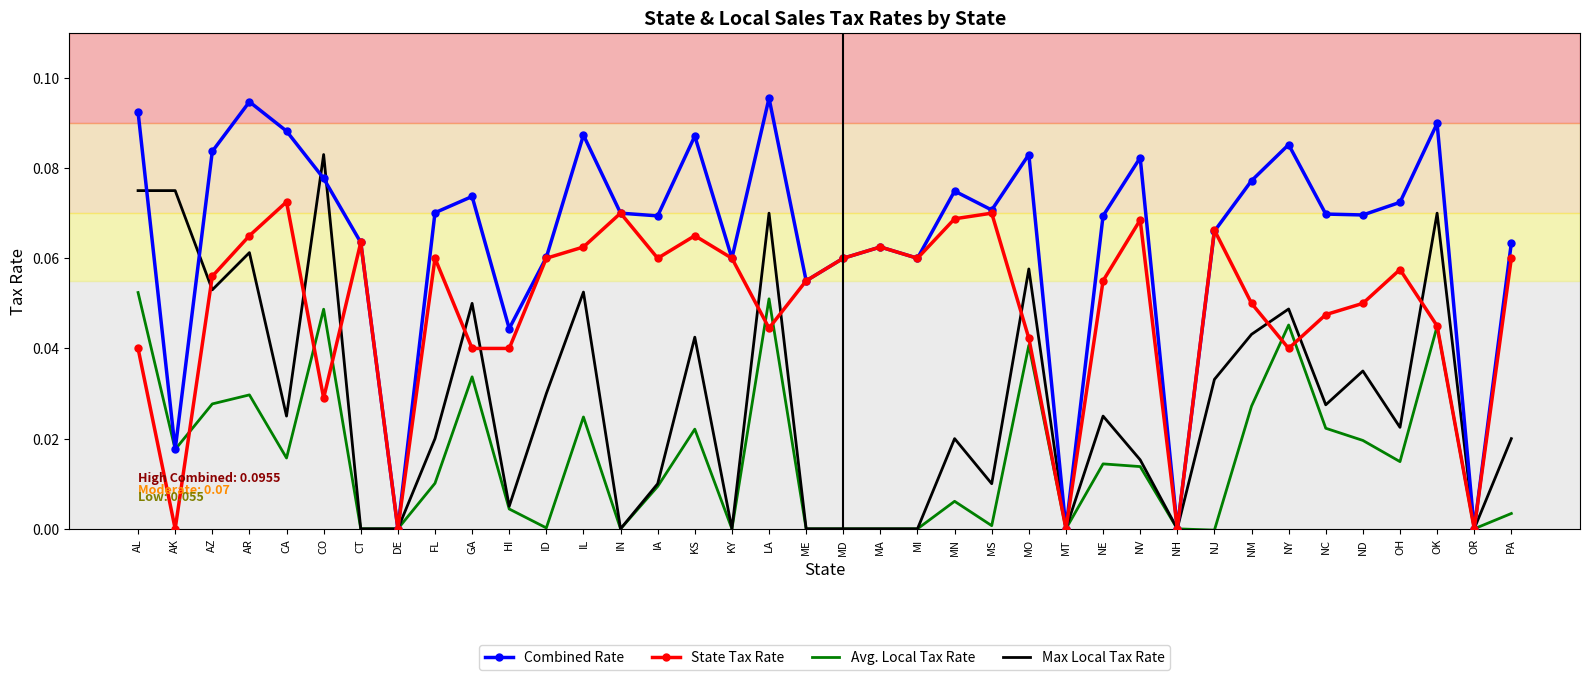

Which series changed the most between NV and NM?

Max Local Tax Rate